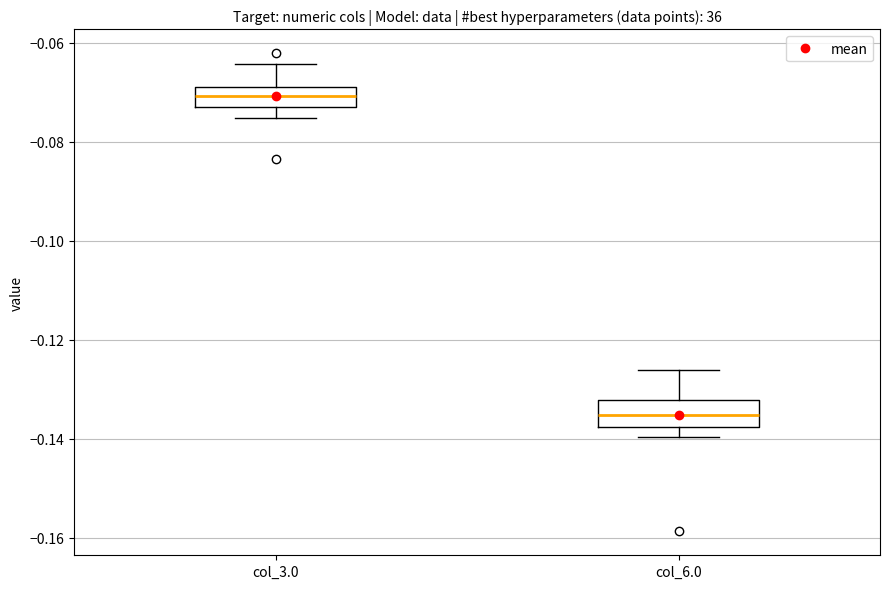

Which box has the highest median line?

col_3.0